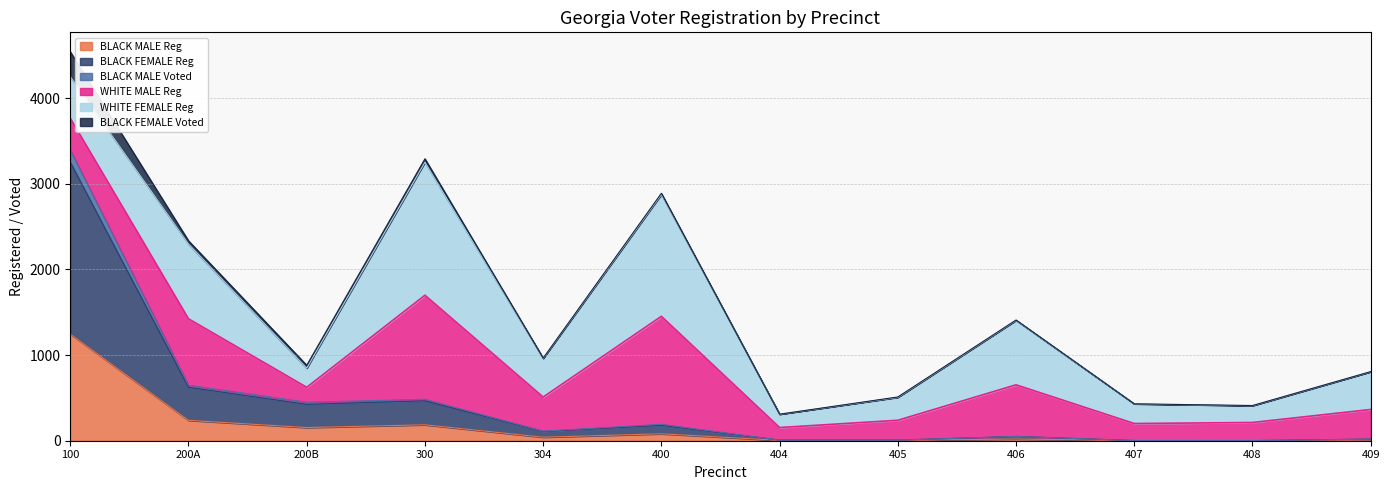

Which category has the highest value in the BLACK MALE Reg series?

100